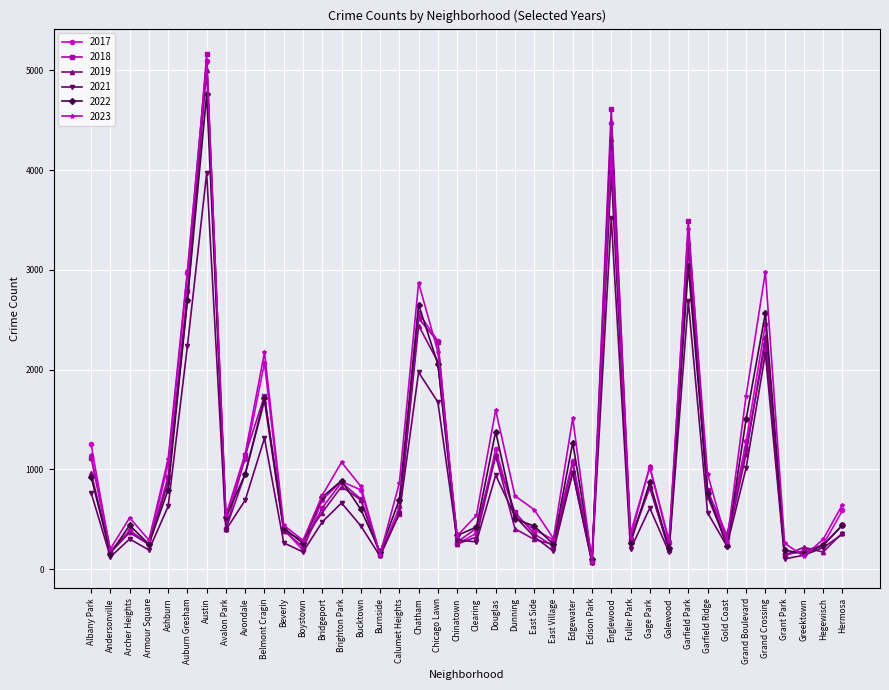

The 2023 series shows 3407 at Garfield Park. True or false?

True